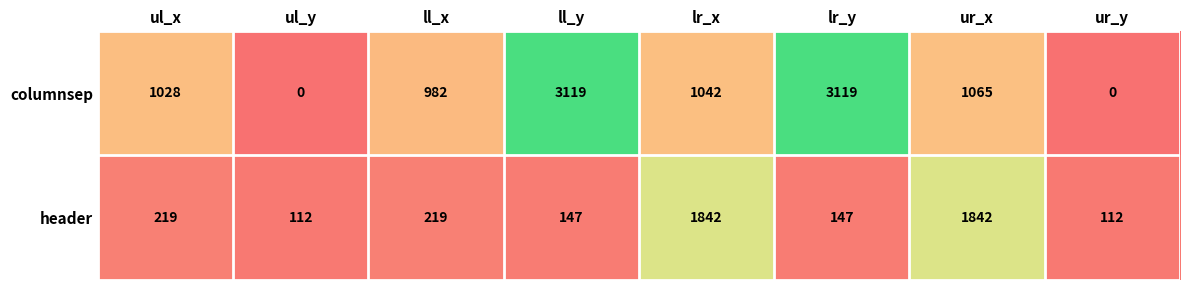

What is the sum of the header values at lr_x and ll_x?

2061